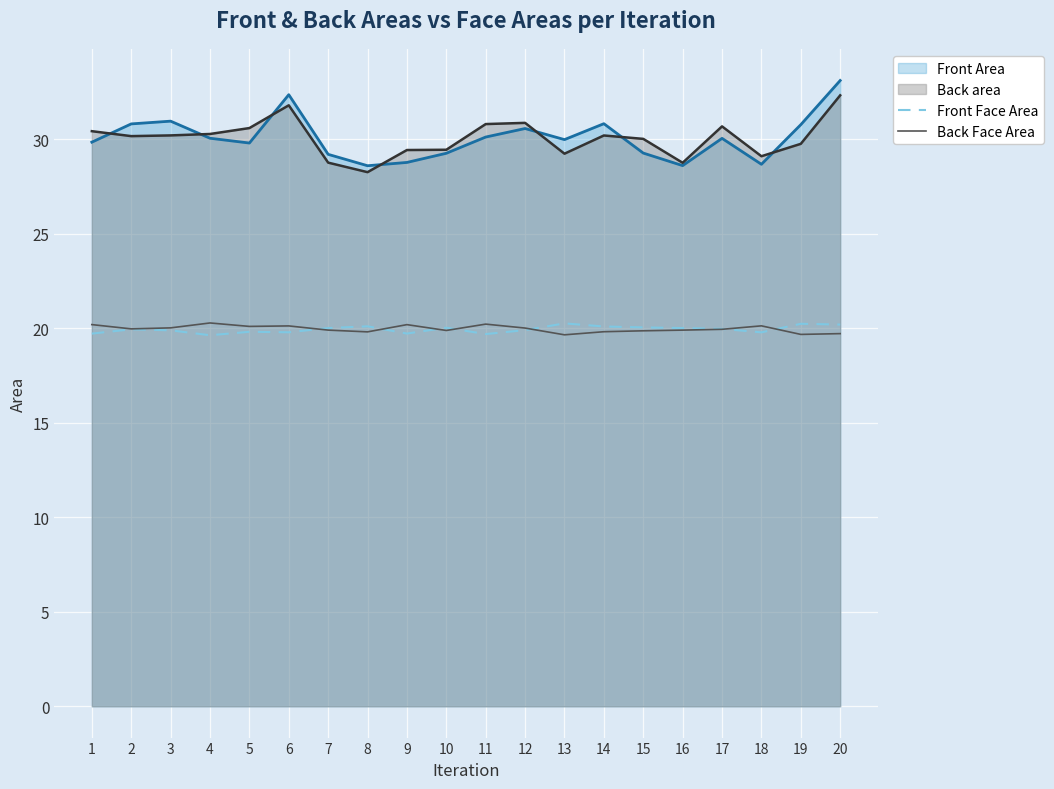

True or false: Front Face Area and Back Face Area intersect in this chart.

True